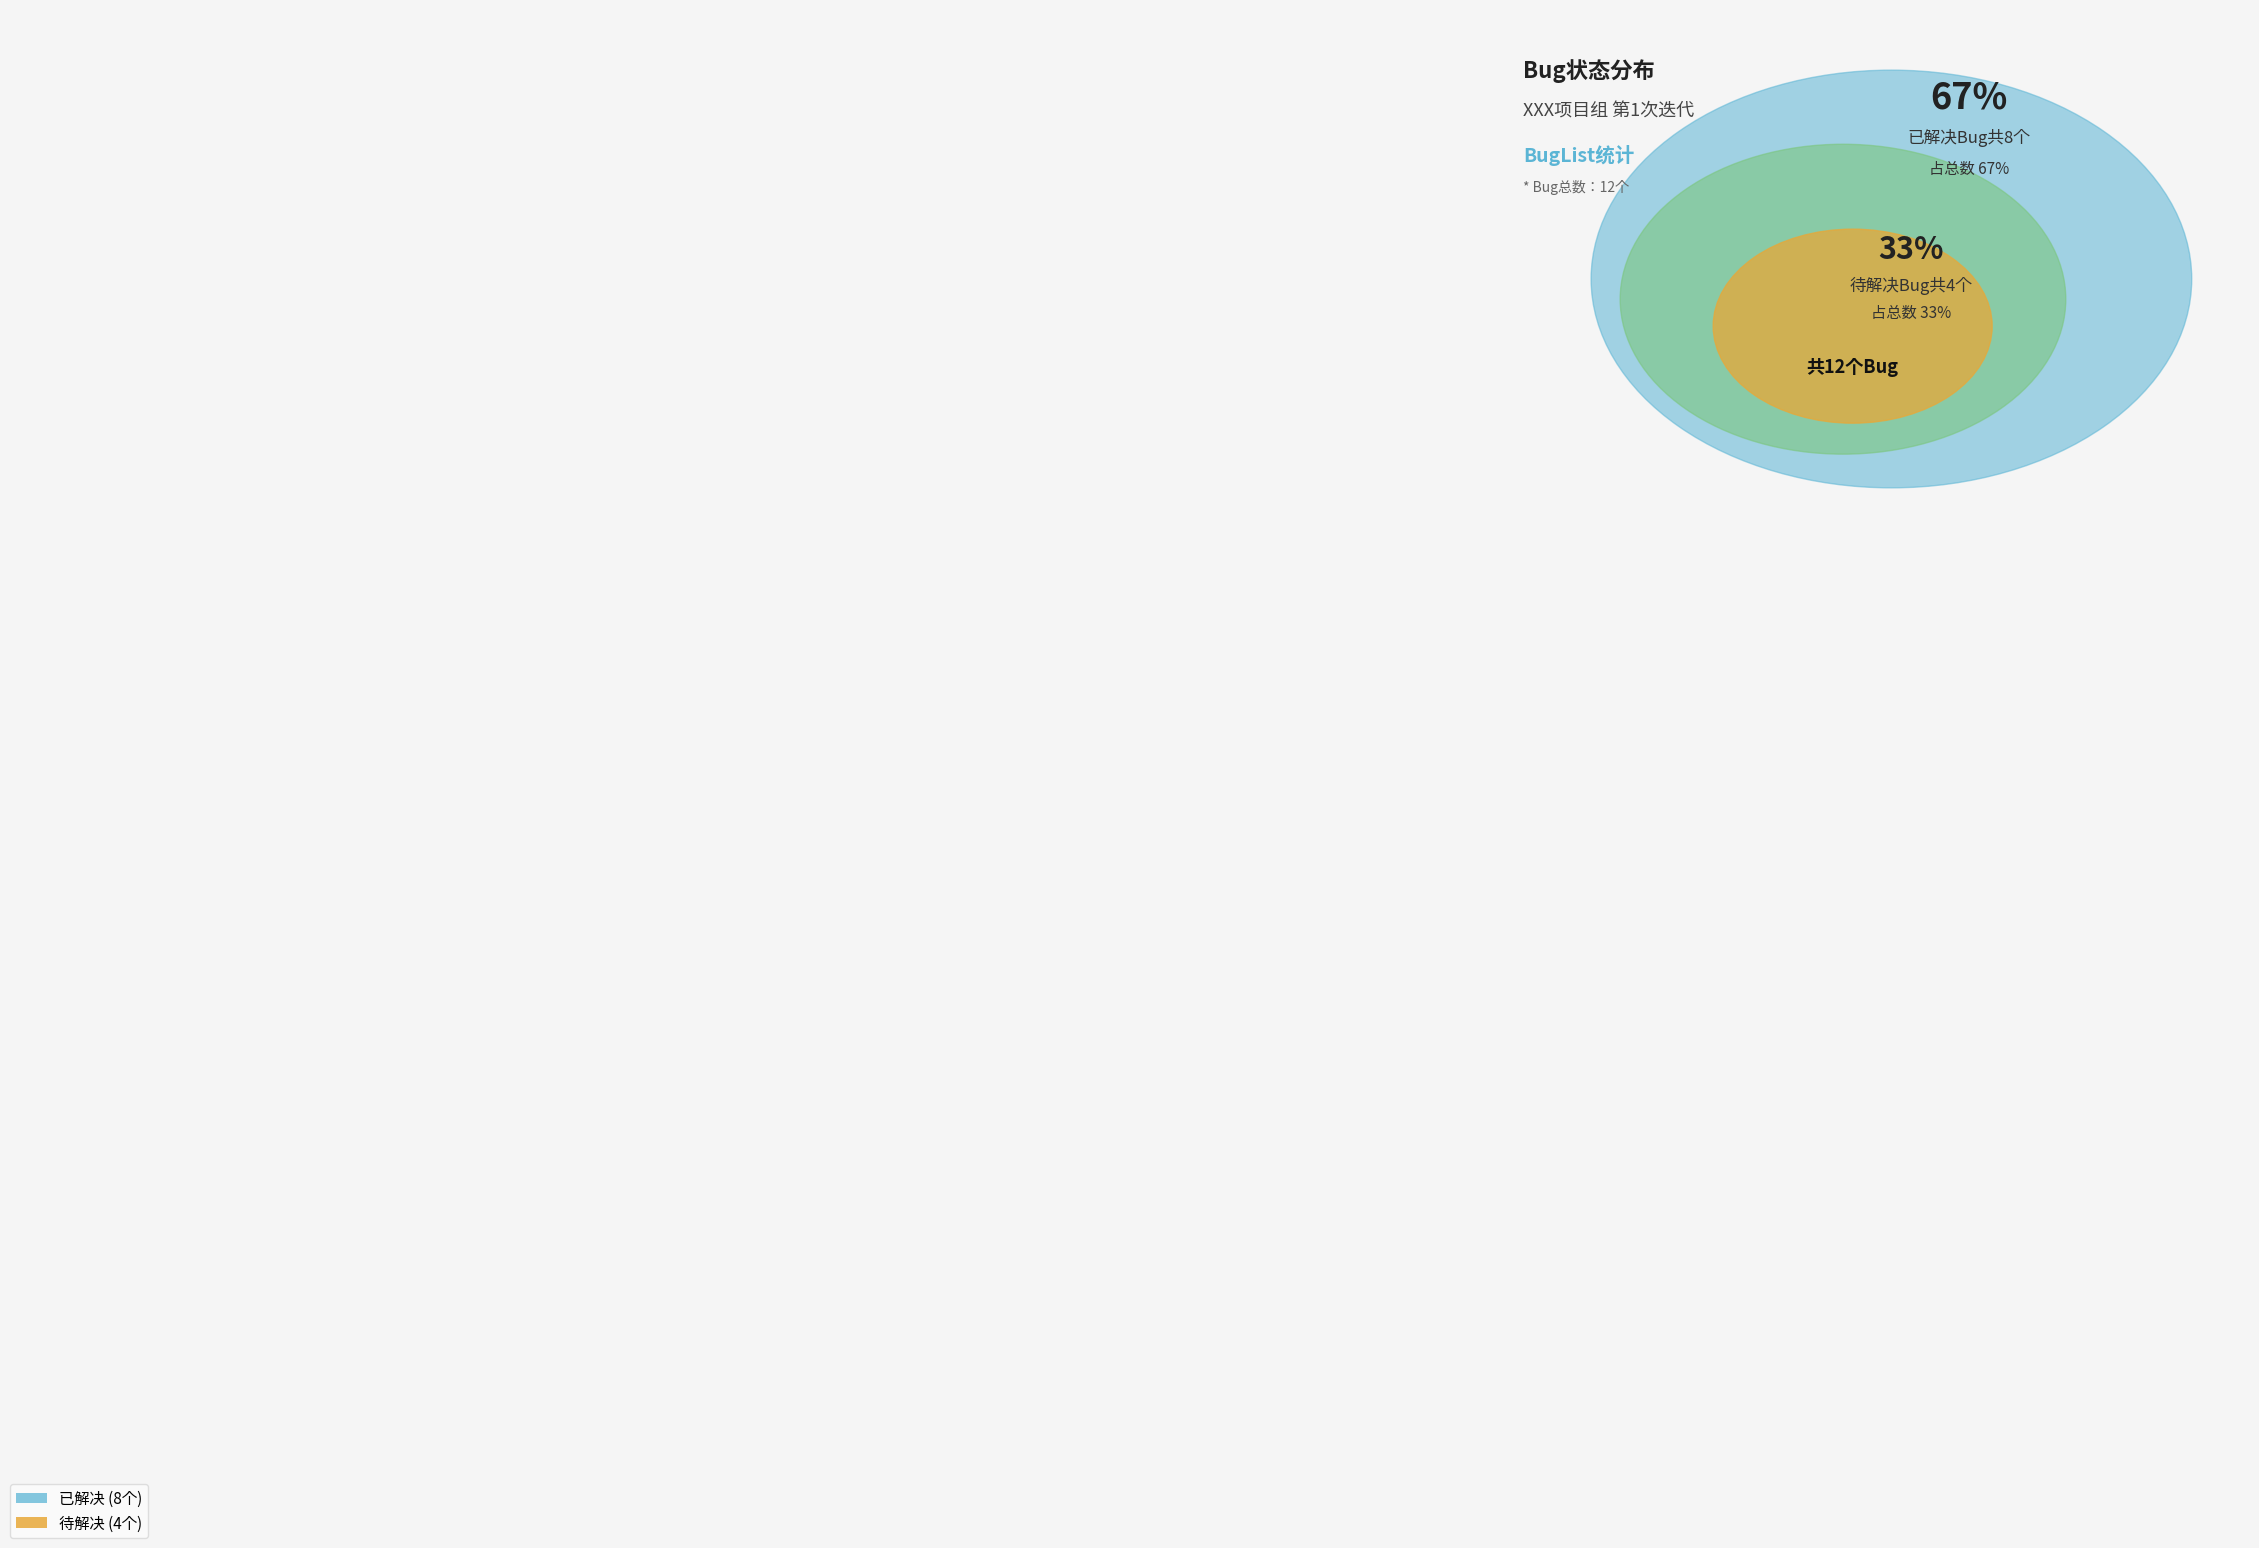

Which category has the smallest portion of the pie?

待解决